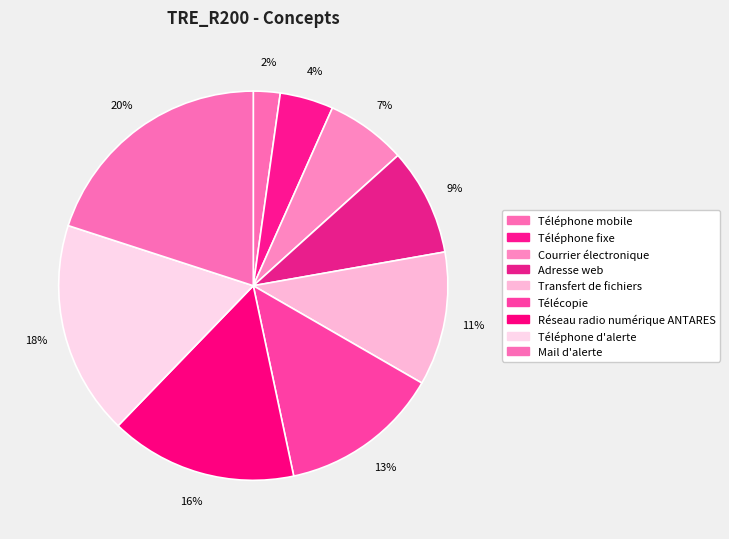

To the nearest percent, what is the average slice percentage?

11%